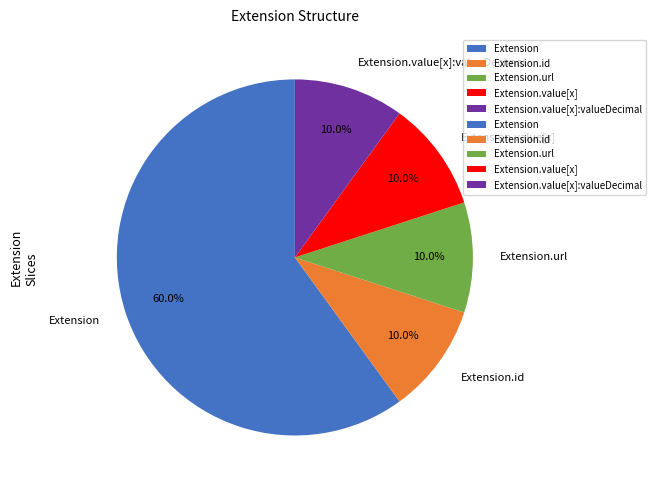

How many slices are in this pie chart?

5